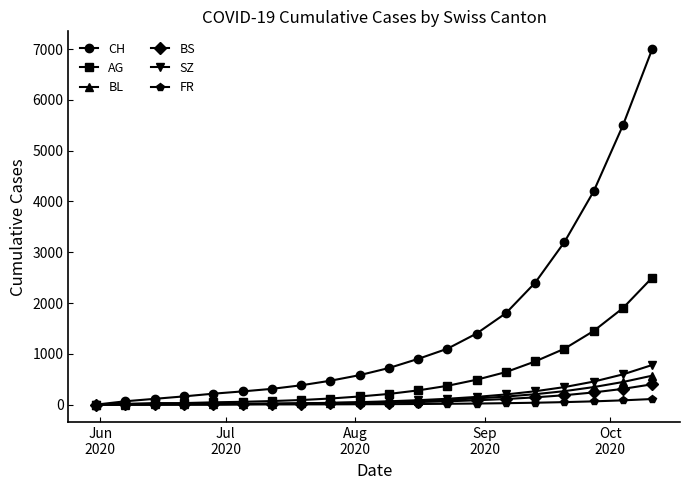

What is the maximum value shown in the chart?

7000